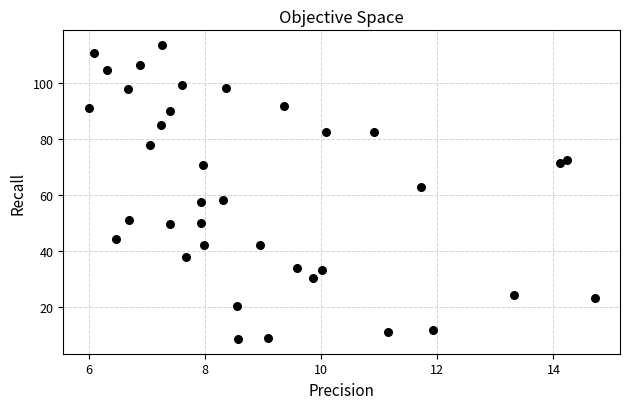

What is the range of Y values (max minus min)?

105.1